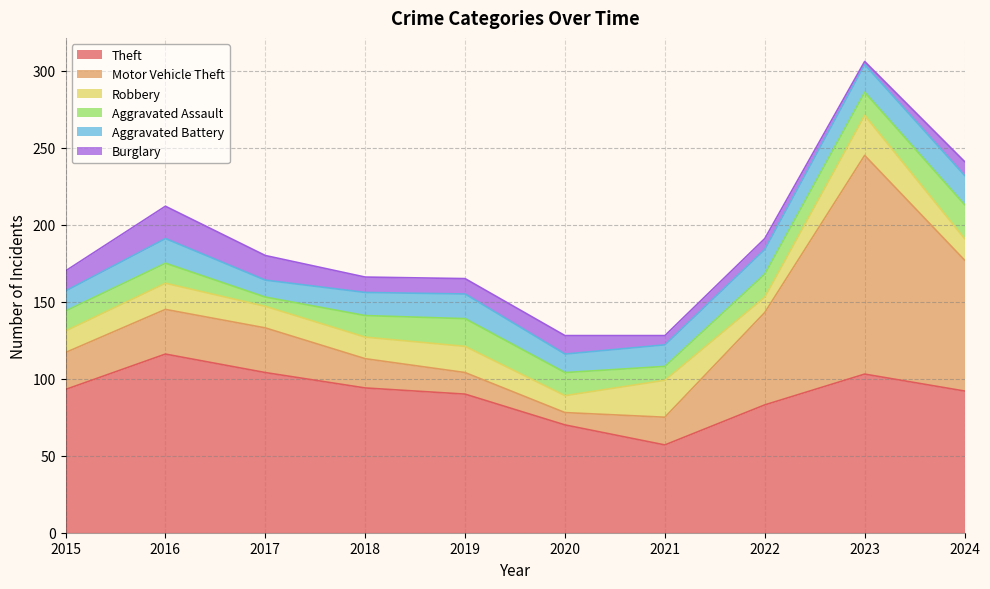

True or false: Aggravated Battery and Robbery intersect in this chart.

True